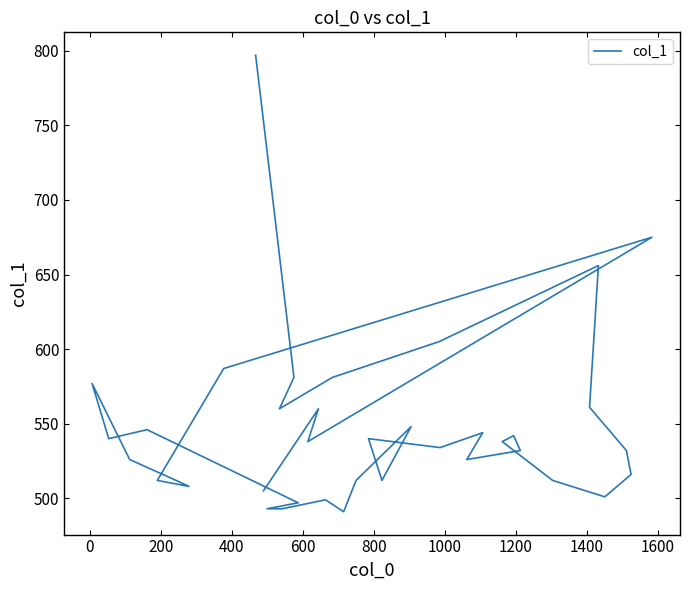

What is the difference between the second highest and second lowest values?

182